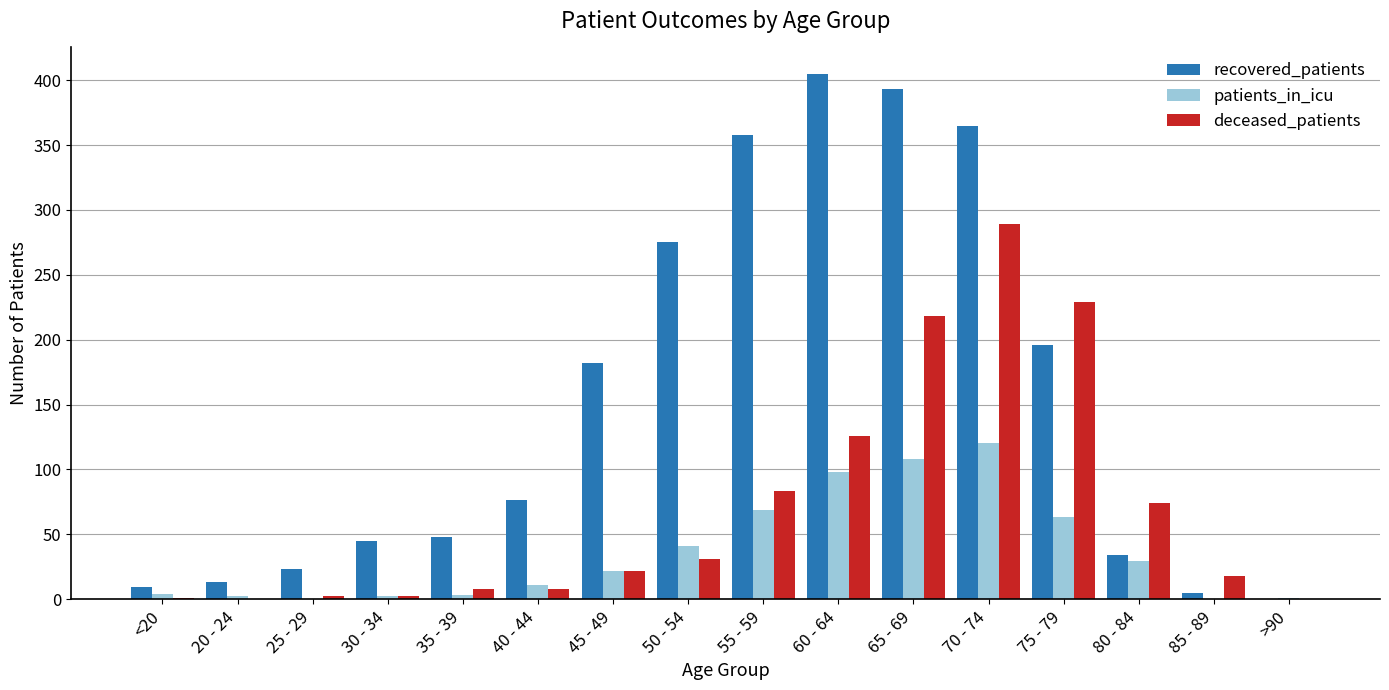

What is the highest value of the patients_in_icu series?

120